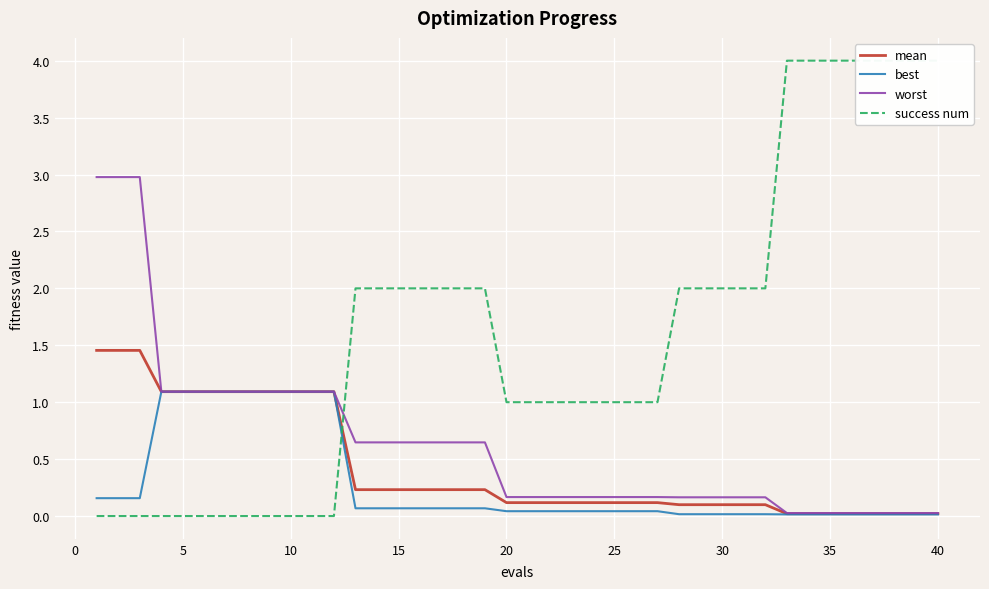

What is the highest value of the worst series?

3.0